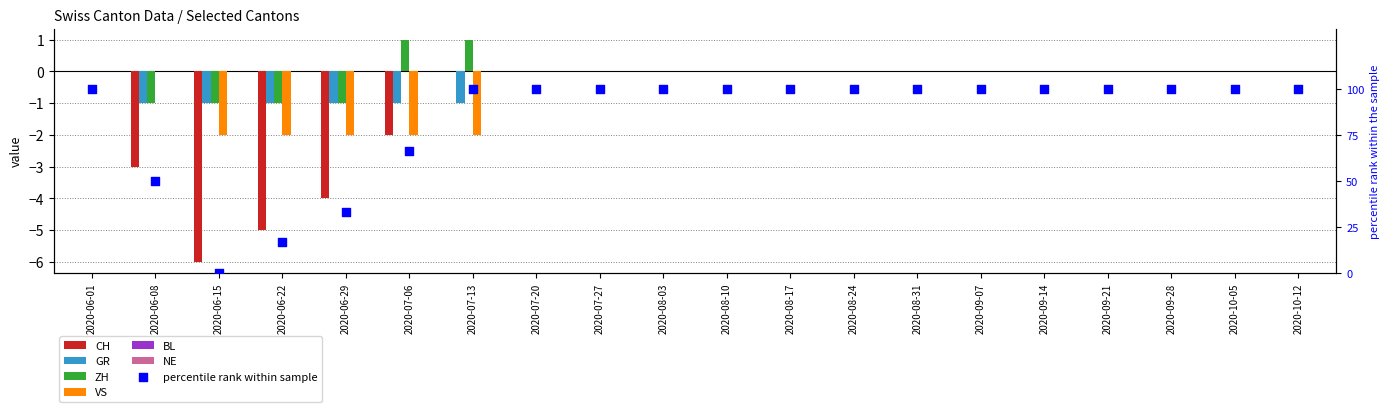

At how many categories does at least one series exceed -3?

20